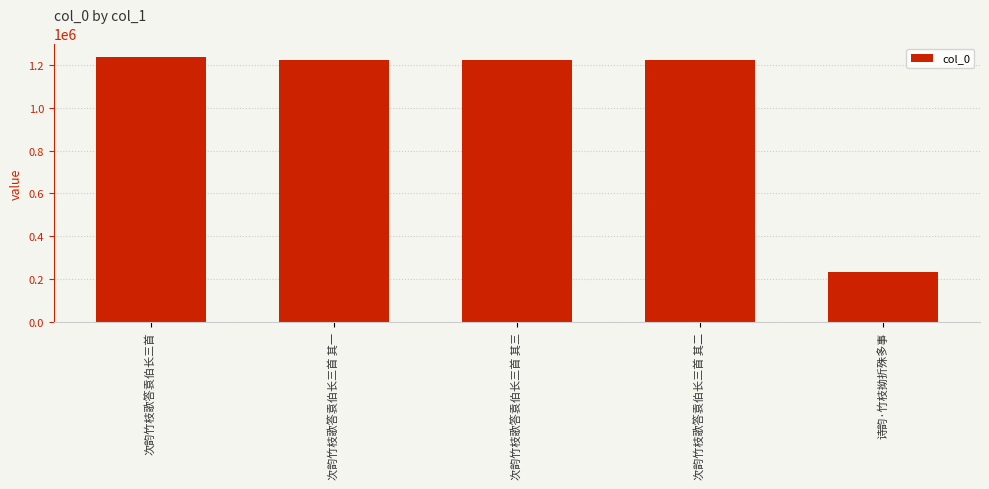

How many values are below 1223839?

2